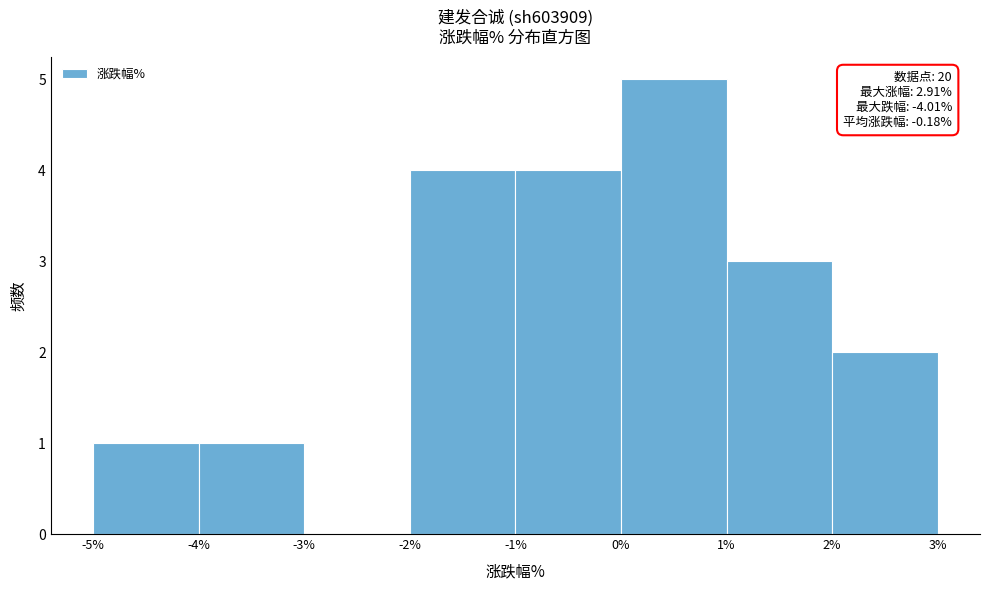

Which range on the x-axis has the tallest bar?

0% to 1%